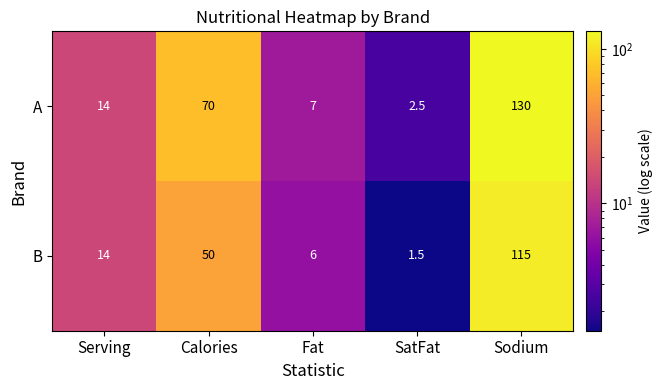

What is the maximum value shown in the chart?

130.0